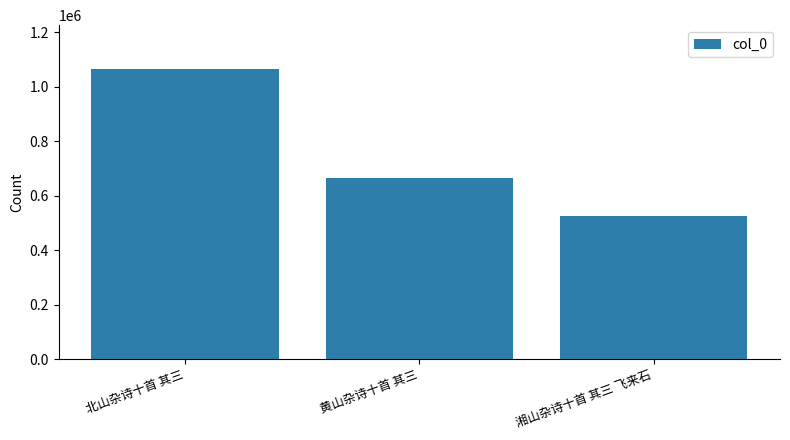

How many data points are less than 665419?

1